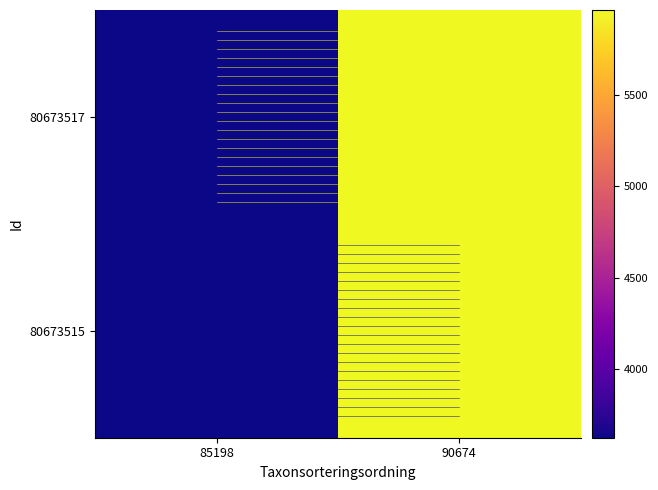

Between 85198 and 90674, which is larger?

90674